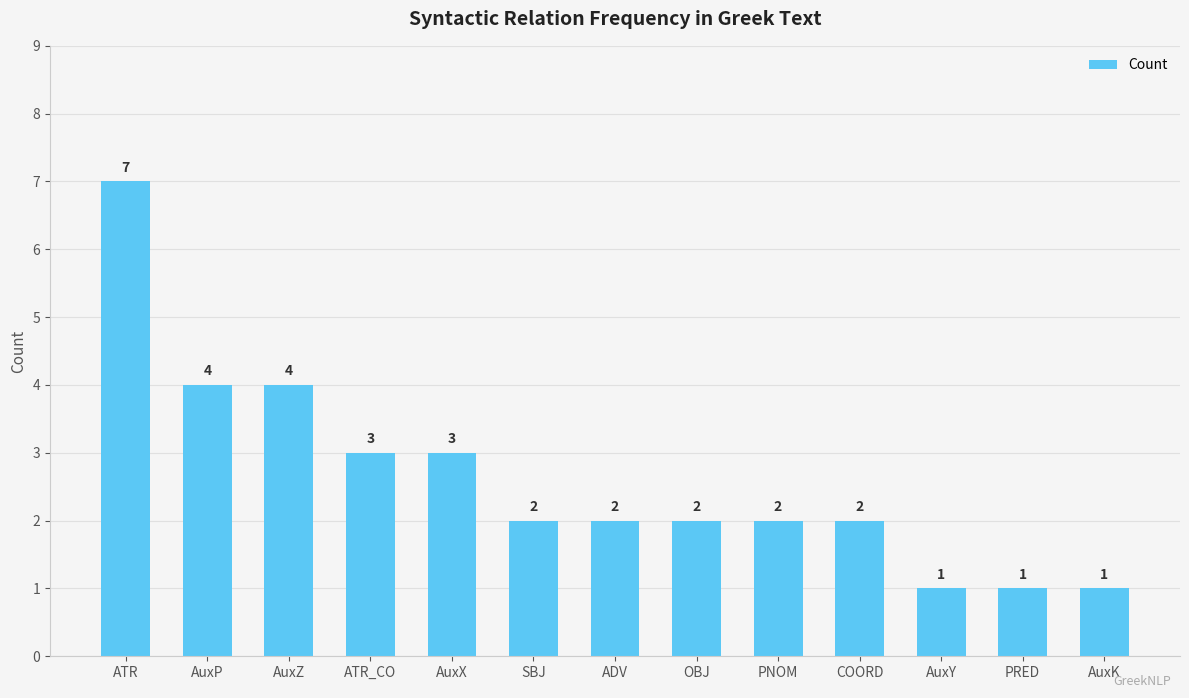

What is the label of the 12th bar from the right?

AuxP